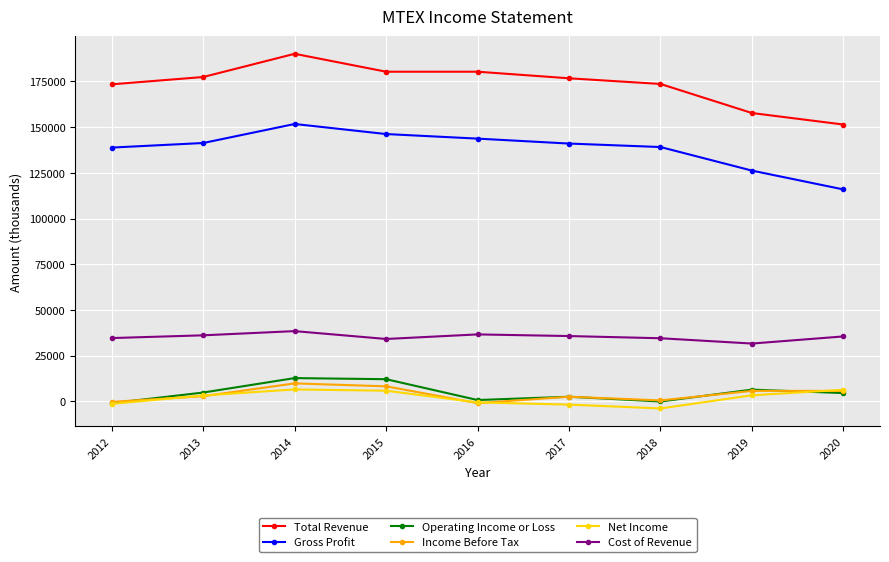

Is the value of Cost of Revenue at 2012 greater than the value of Total Revenue at 2015?

No